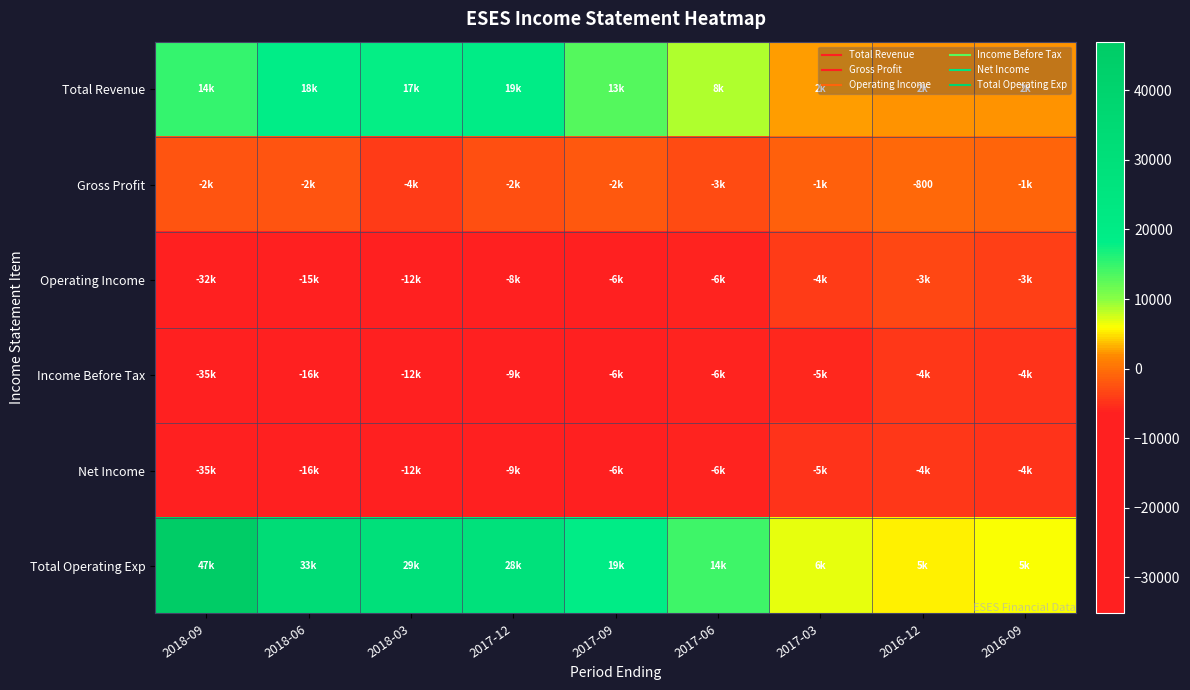

Which has a higher value, 2017-06 or 2017-09?

2017-09